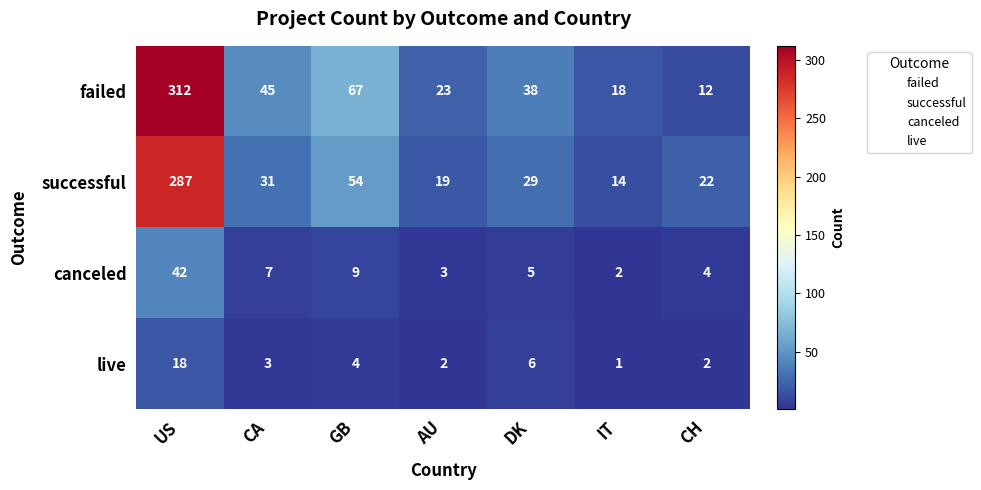

What is the highest value of the failed series?

312